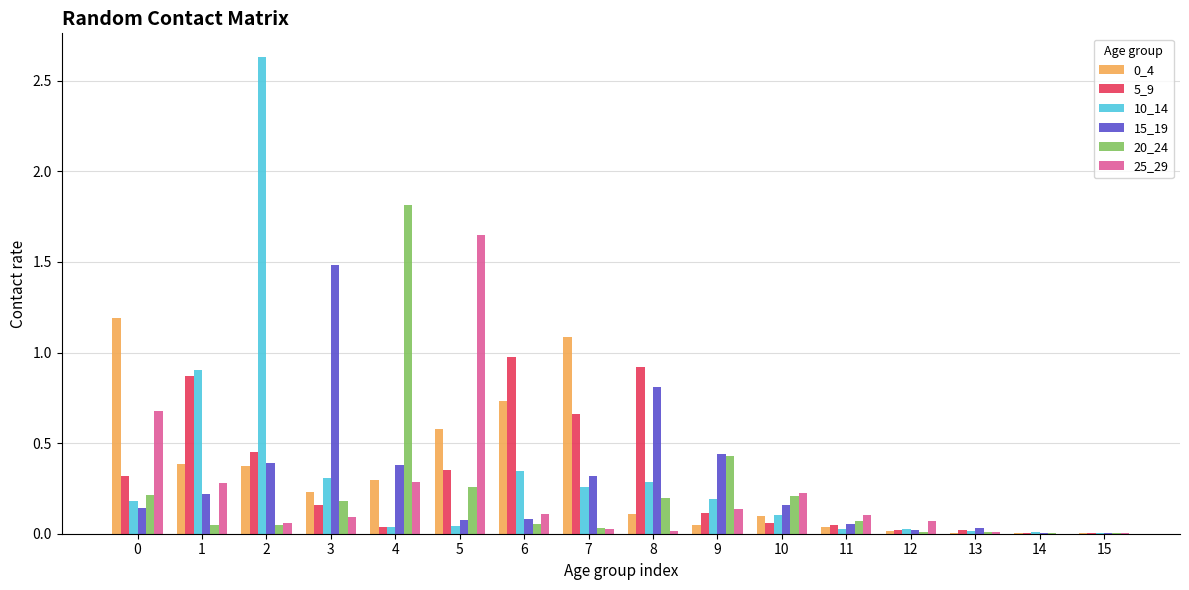

True or false: 15_19 has a value of 0.4 at 1.

False